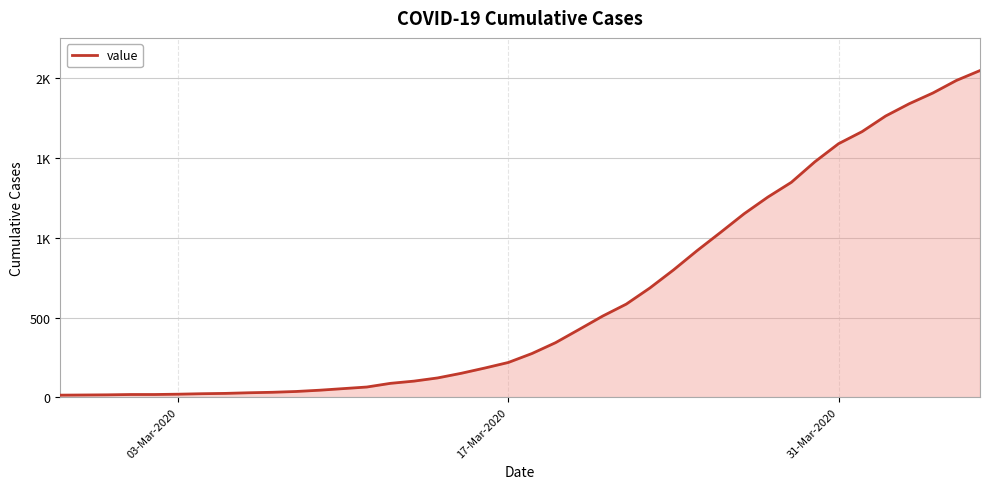

True or false: the data has more than 2 interior local peaks.

False